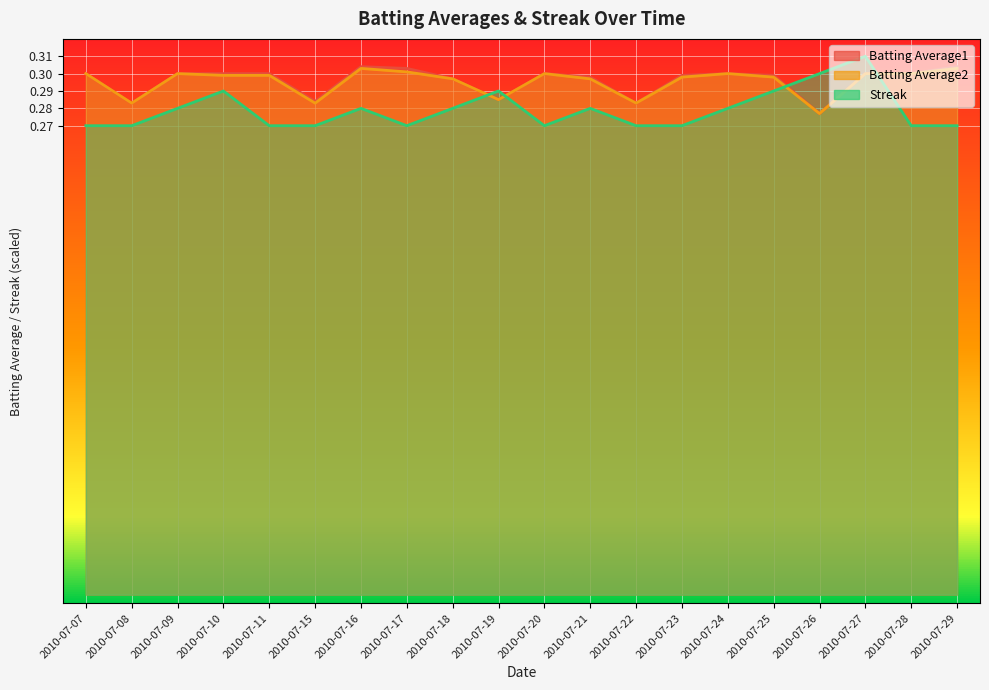

List the labels in order of Streak value, largest first.

2010-07-27, 2010-07-26, 2010-07-10, 2010-07-19, 2010-07-25, 2010-07-09, 2010-07-16, 2010-07-18, 2010-07-21, 2010-07-24, 2010-07-07, 2010-07-08, 2010-07-11, 2010-07-15, 2010-07-17, 2010-07-20, 2010-07-22, 2010-07-23, 2010-07-28, 2010-07-29